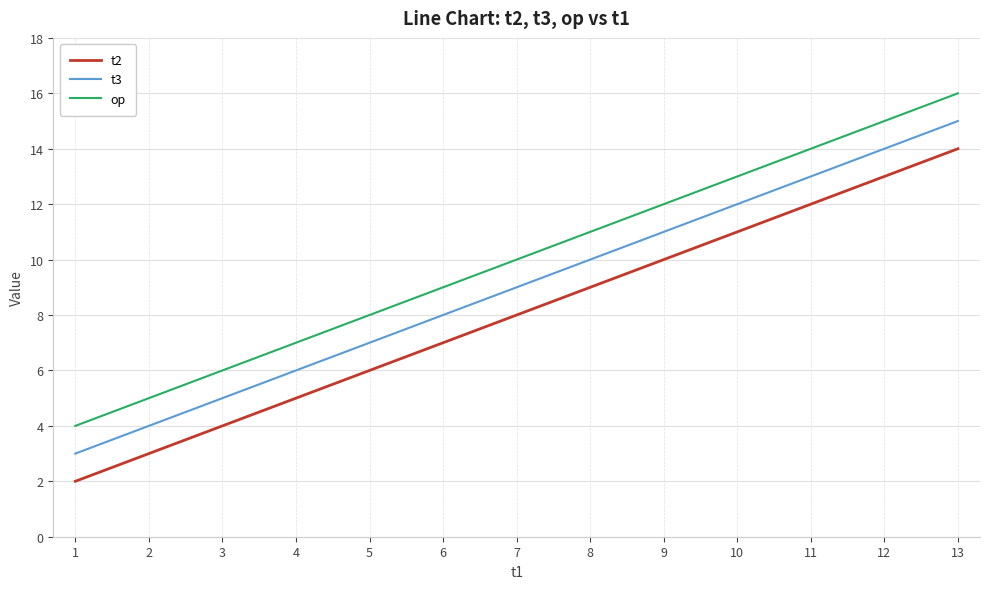

At which category is the sum across all series the highest?

13